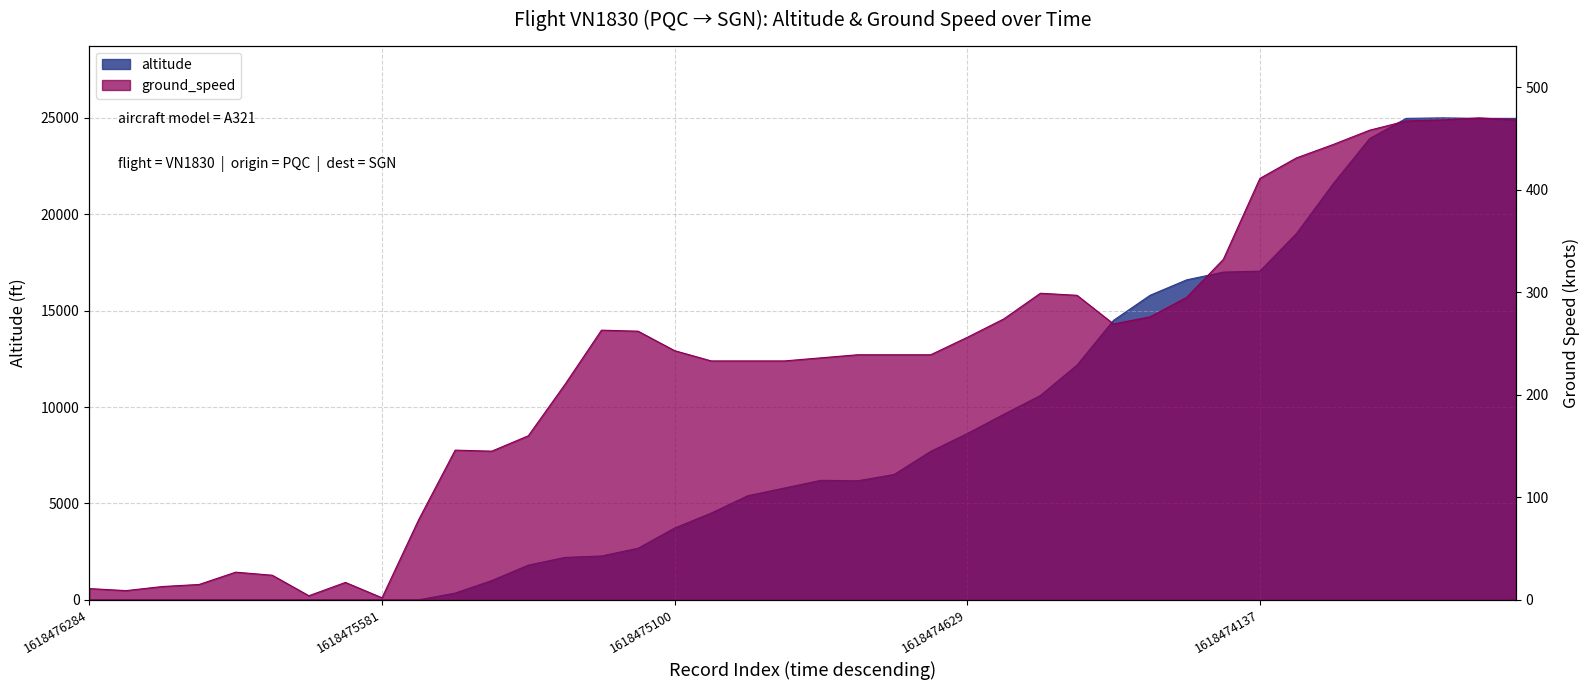

At which label does ground_speed reach its peak?

1618473793